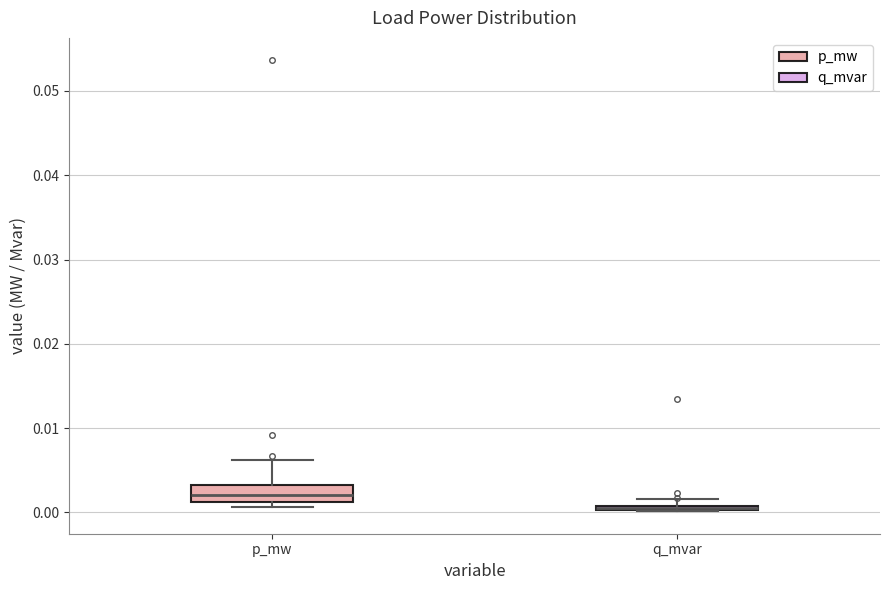

Where is the upper edge of the box for q_mvar on the y-axis? The values are not printed on the chart, so give them approximately, as read against the axis.

0.001